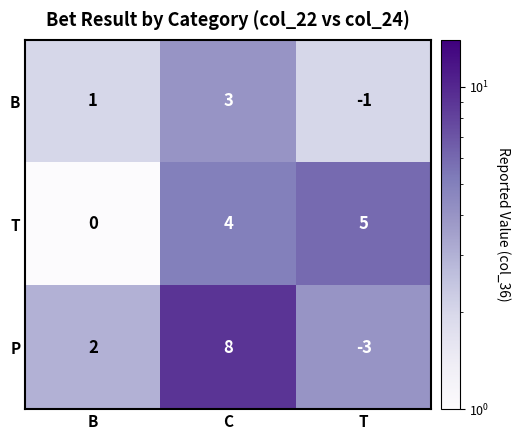

What value does the T series have at C?

4